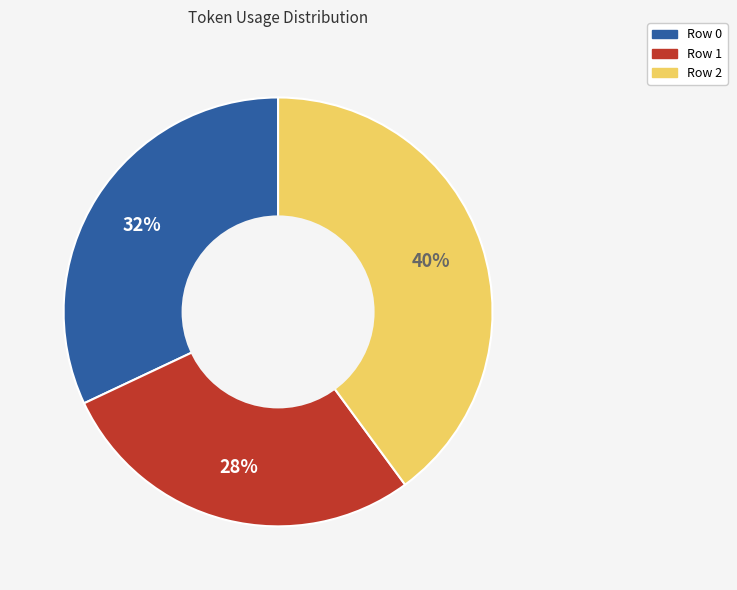

Combined, do Row 2 and Row 0 account for over 50%?

Yes